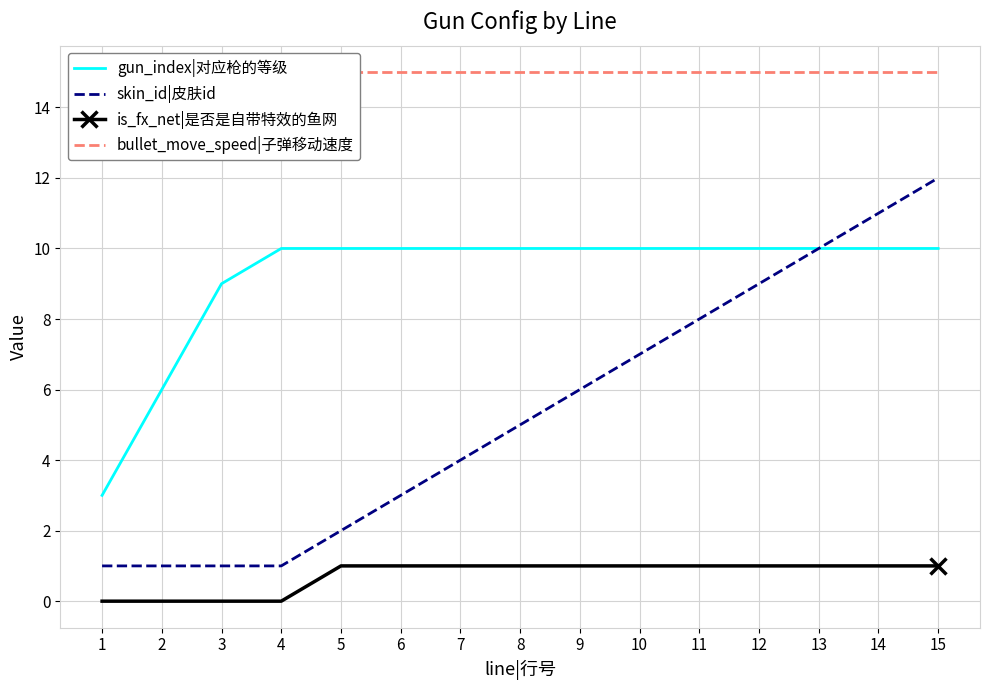

Is it true that gun_index|对应枪的等级 equals 10 at 7?

True